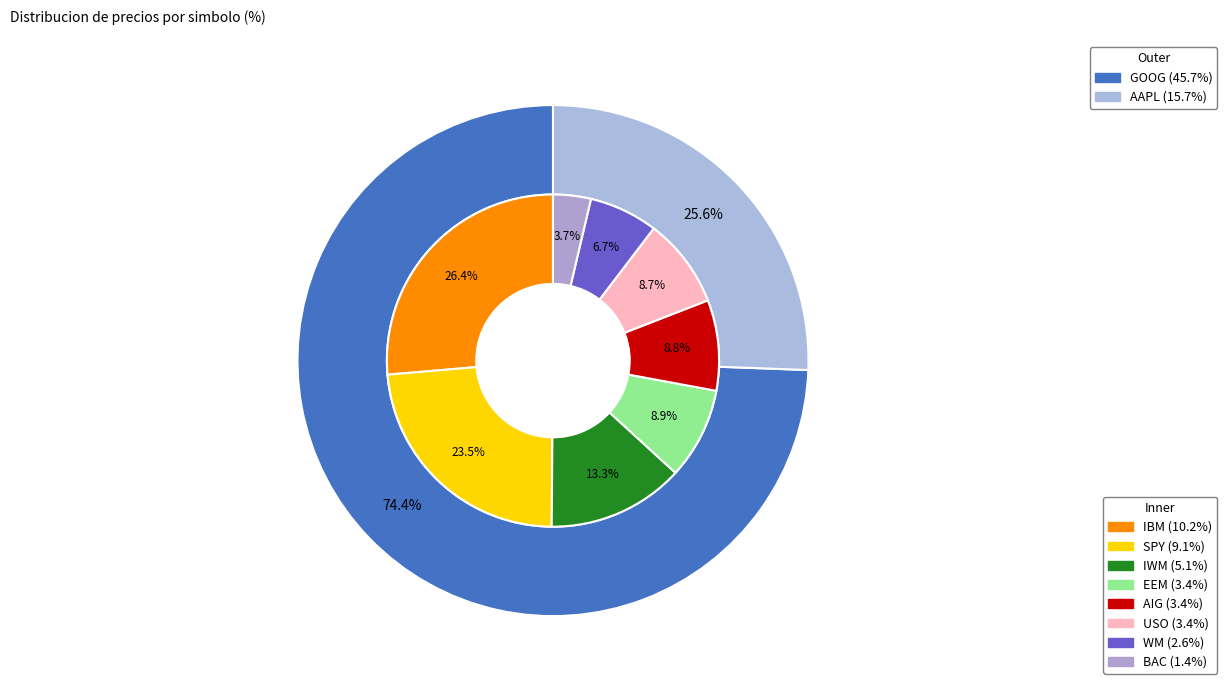

How much of the chart is everything except AIG?

96.6%